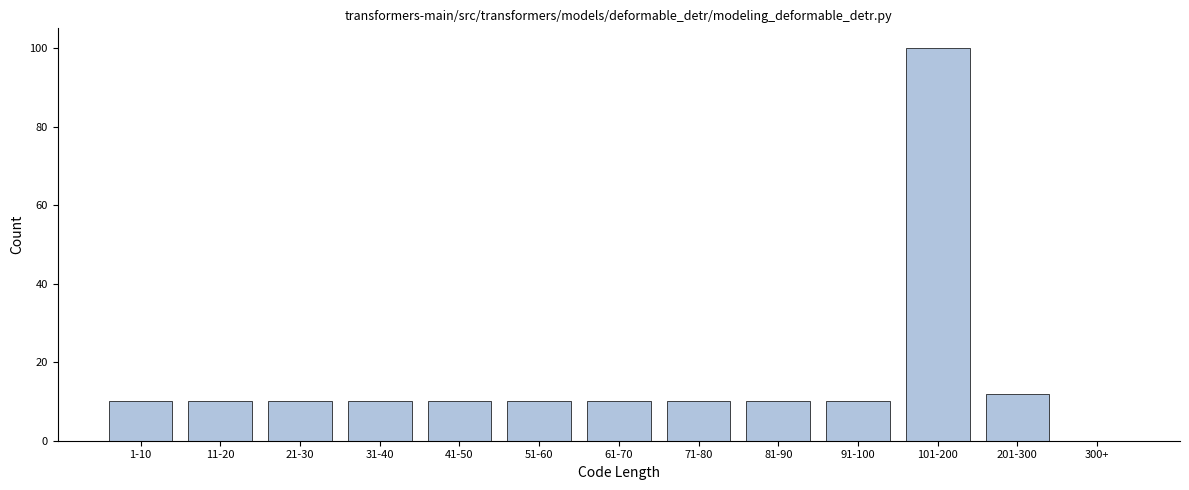

Reading left to right, list all the values displayed in this chart.

1-10=10	11-20=10	21-30=10	31-40=10	41-50=10	51-60=10	61-70=10	71-80=10	81-90=10	91-100=10	101-200=100	201-300=12	300+=0